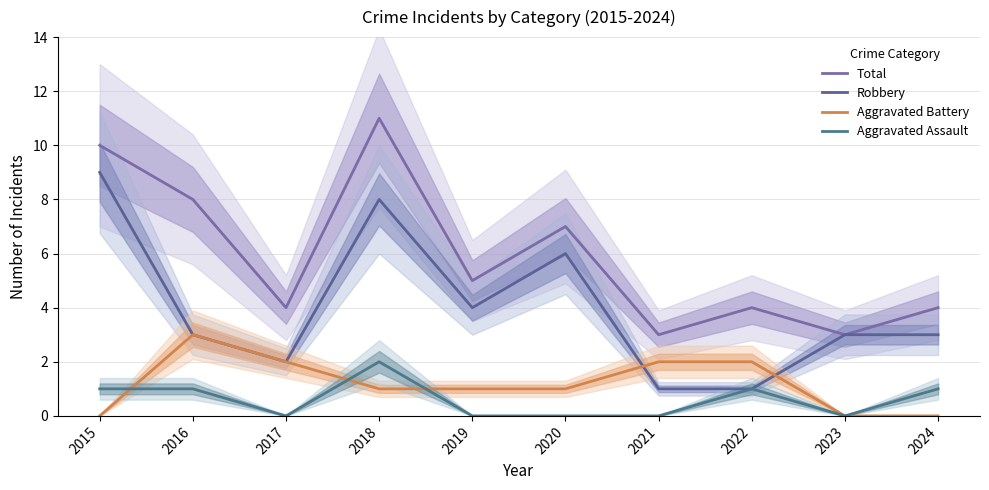

Reading left to right, list all the values displayed in this chart.

Total: 2015=10	2016=8	2017=4	2018=11	2019=5	2020=7	2021=3	2022=4	2023=3	2024=4
Robbery: 2015=9	2016=3	2017=2	2018=8	2019=4	2020=6	2021=1	2022=1	2023=3	2024=3
Aggravated Battery: 2015=0	2016=3	2017=2	2018=1	2019=1	2020=1	2021=2	2022=2	2023=0	2024=0
Aggravated Assault: 2015=1	2016=1	2017=0	2018=2	2019=0	2020=0	2021=0	2022=1	2023=0	2024=1